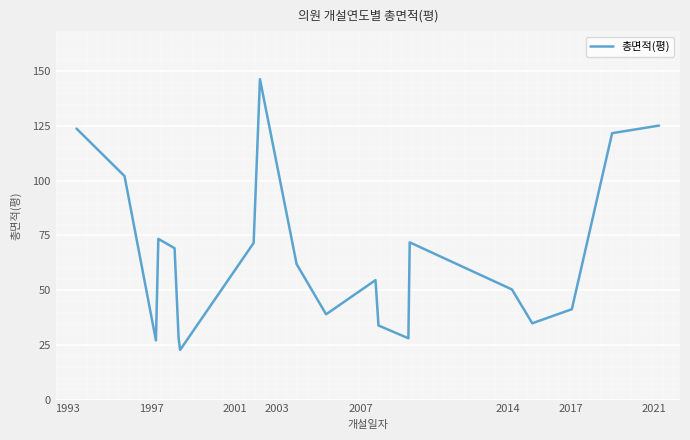

What is the difference between the maximum and minimum values?

123.7